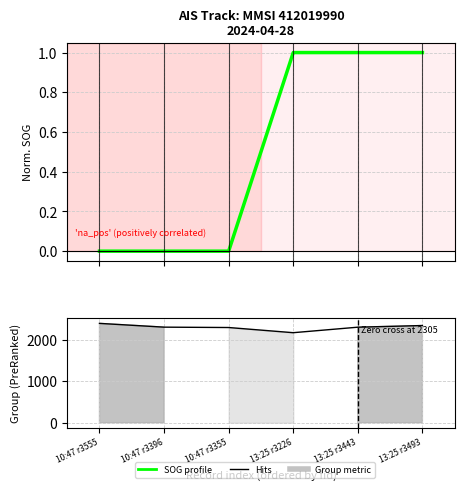

How many lines are shown in the chart?

2